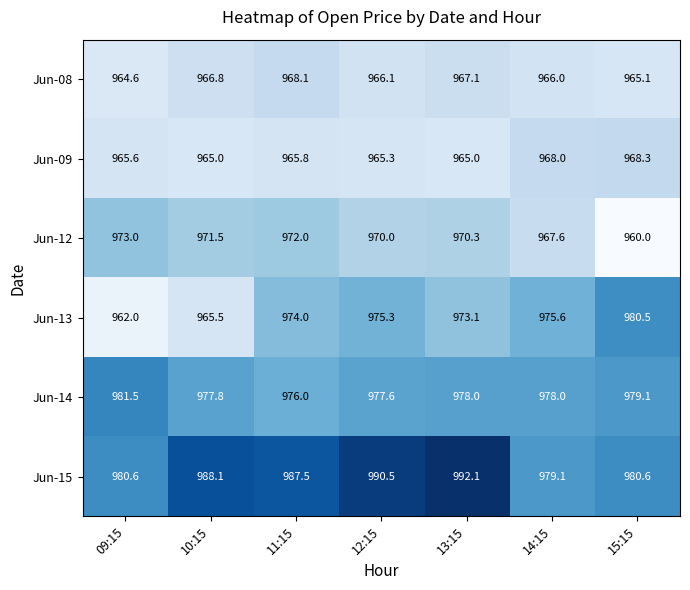

What is the difference between the maximum and minimum values in the Jun-12 series?

13.0